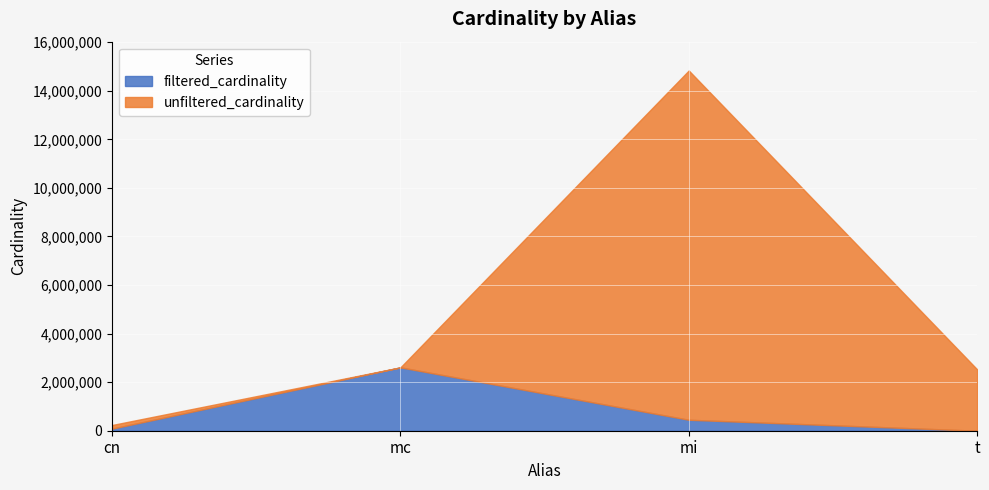

Rank the series at cn from highest to lowest value.

unfiltered_cardinality, filtered_cardinality